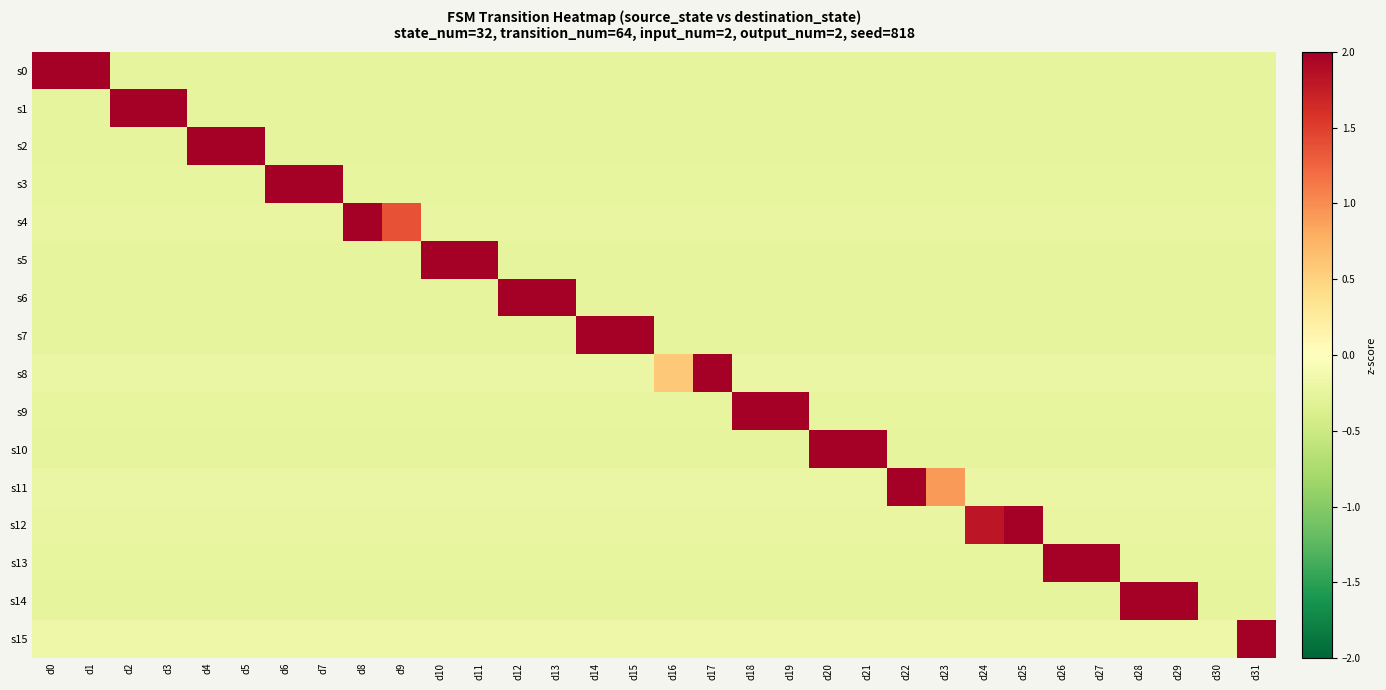

What is the spread (max minus min) of values at d5?

4.8